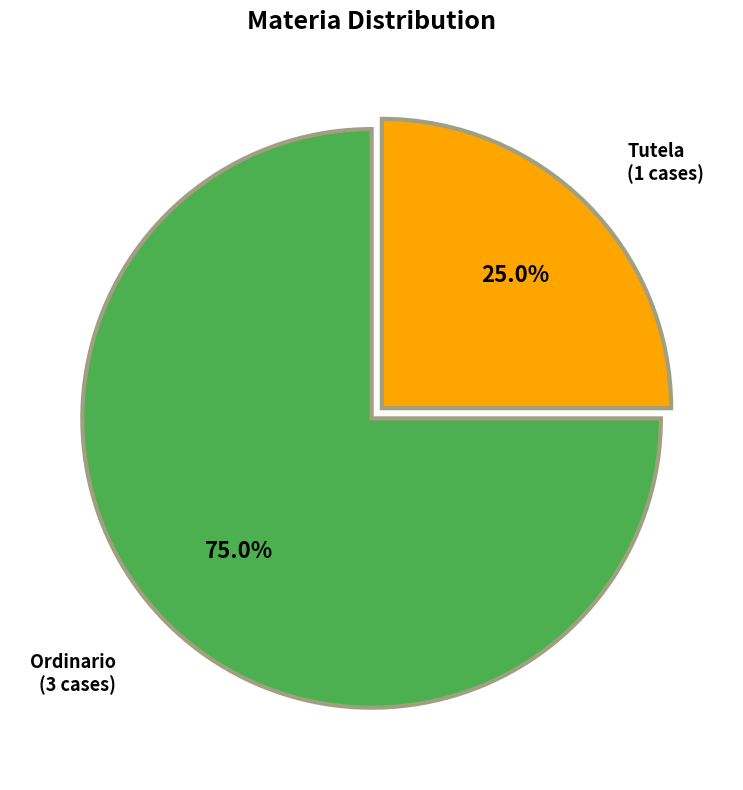

Count the number of slices in the pie.

2